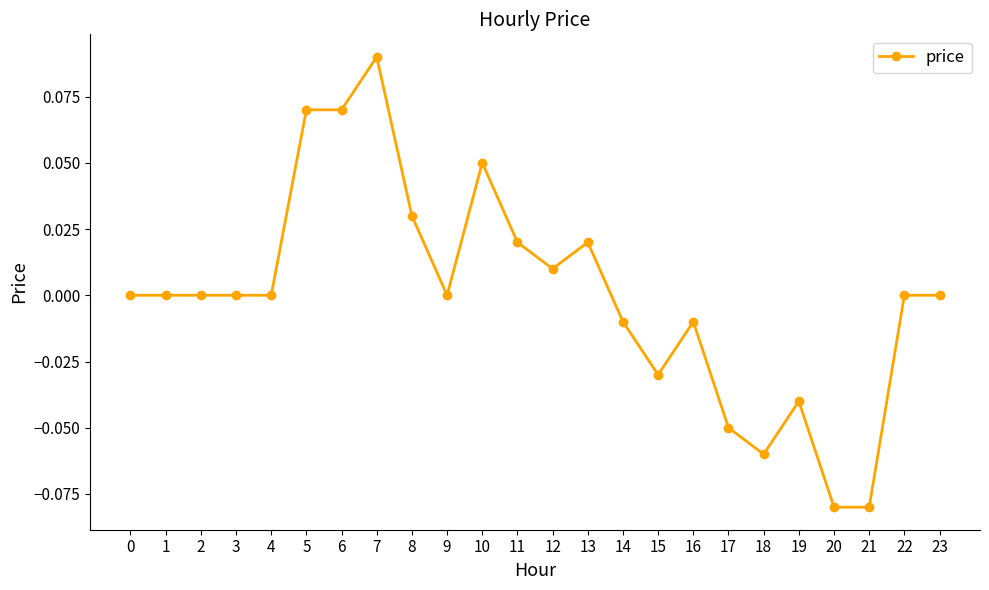

Which category has the highest value across all series?

7